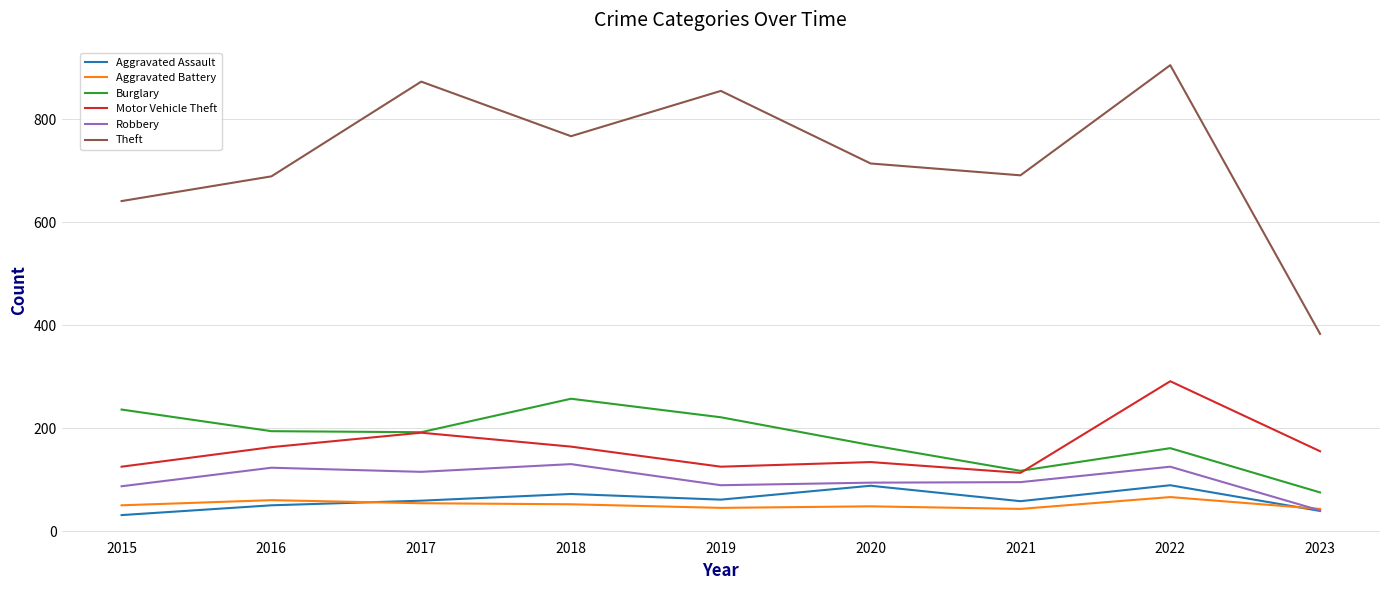

True or false: Robbery has a value of 125 at 2022.

True